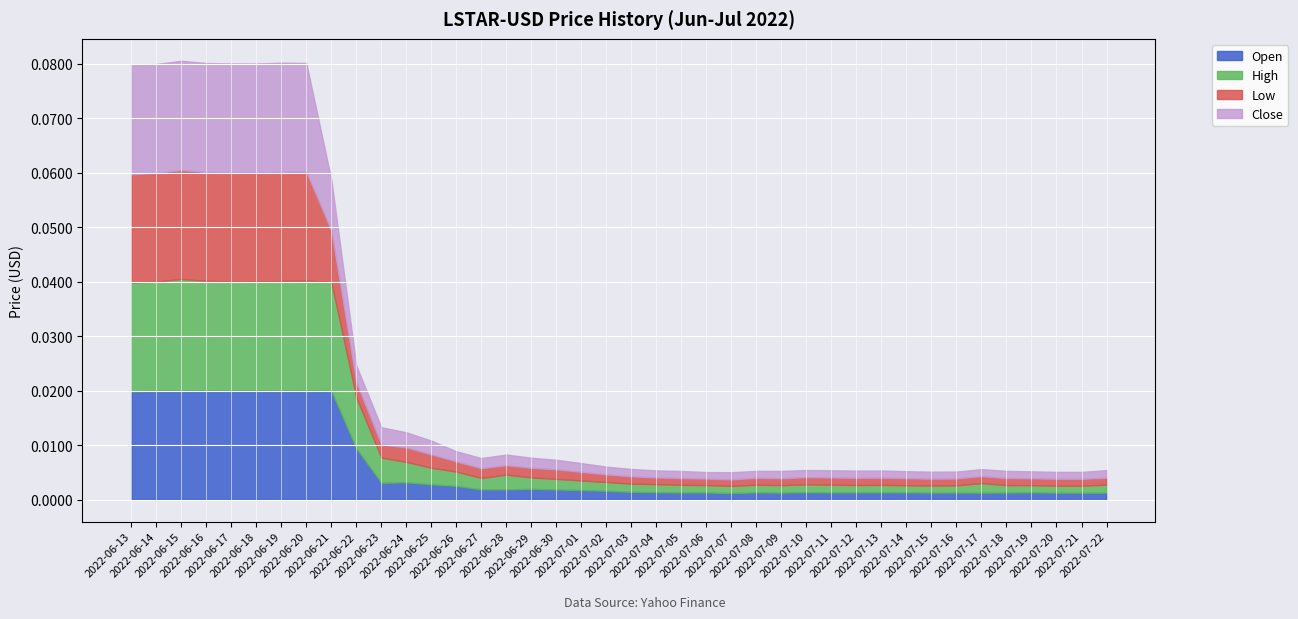

Which series has the largest total across all categories?

High